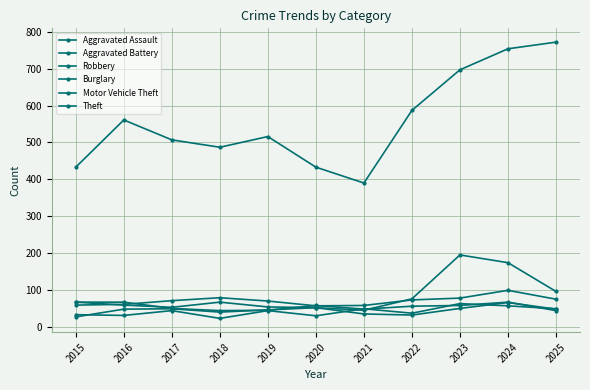

How many lines are shown in the chart?

6